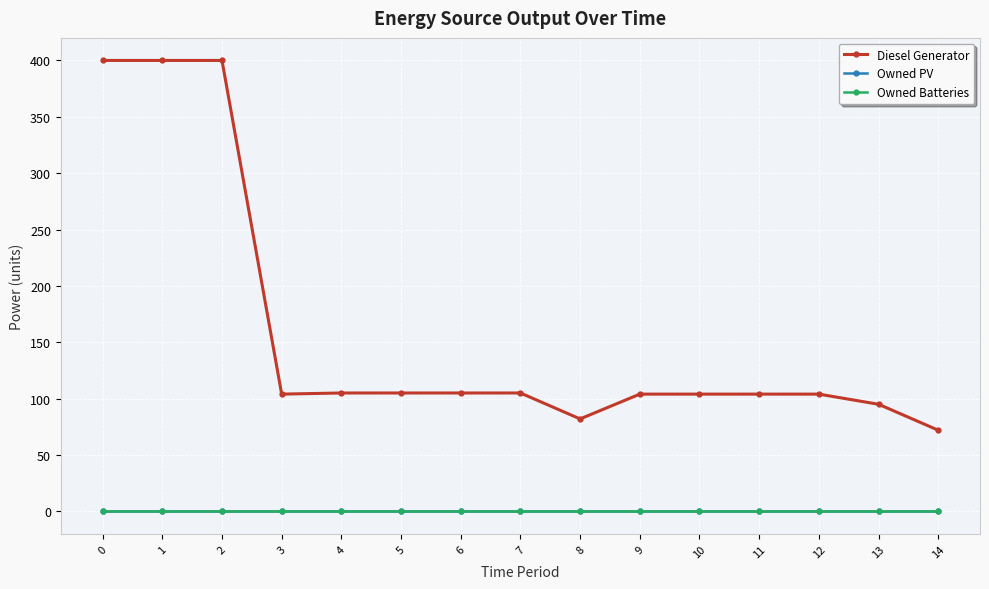

What is the spread (max minus min) of values at 0?

400